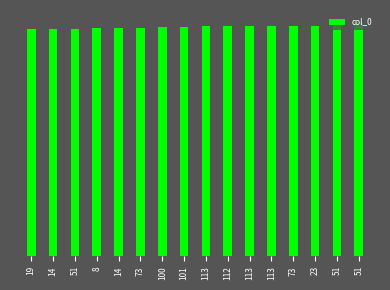

What is the change in value from 101 to 113?

+24